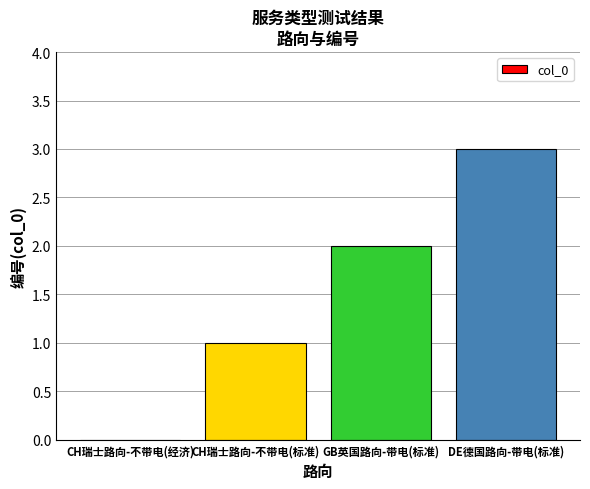

Between CH瑞士路向-不带电(标准) and DE德国路向-带电(标准), which is larger?

DE德国路向-带电(标准)